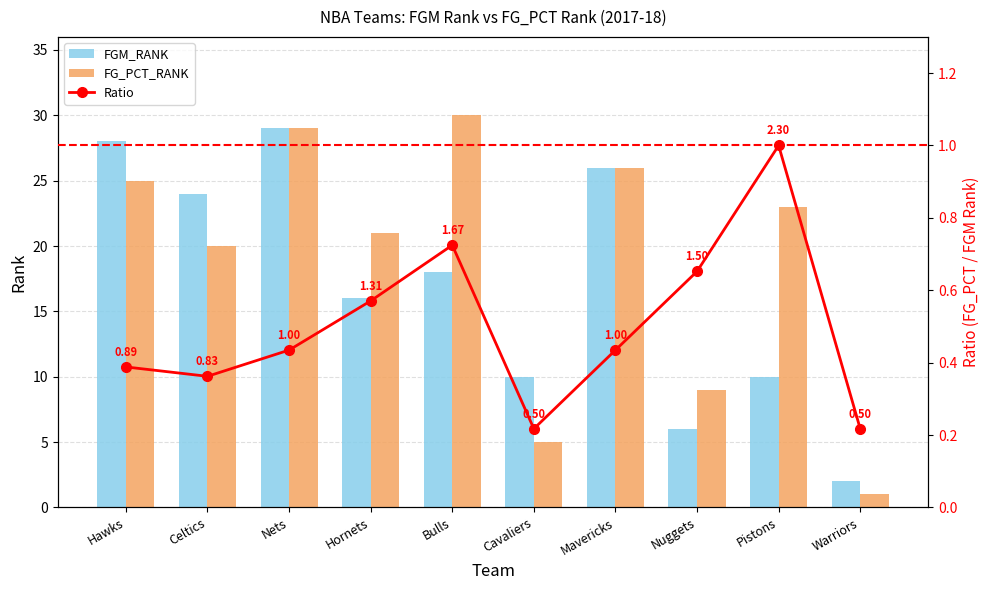

How many series are shown in this chart?

3